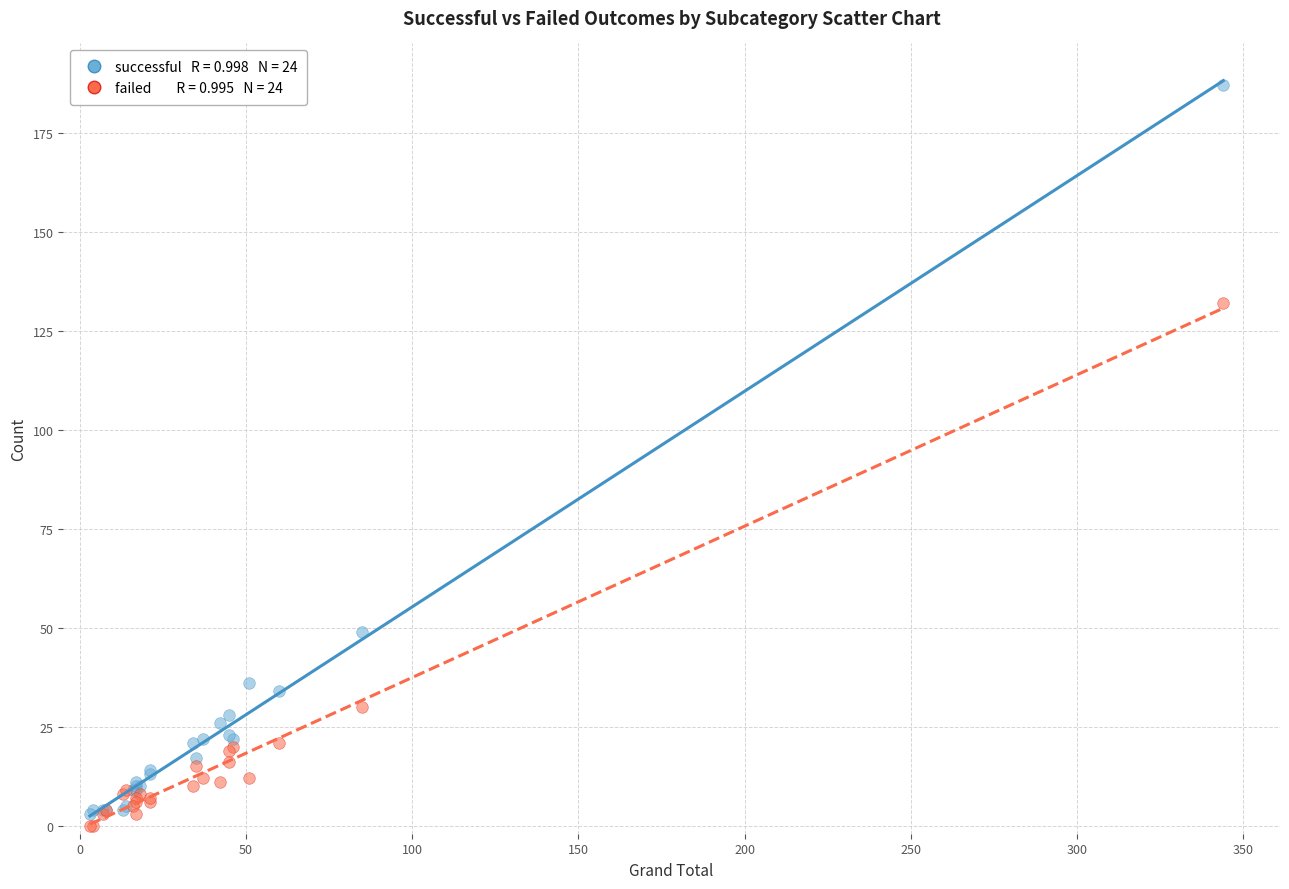

Across all series, what Y value is closest to 93?

132